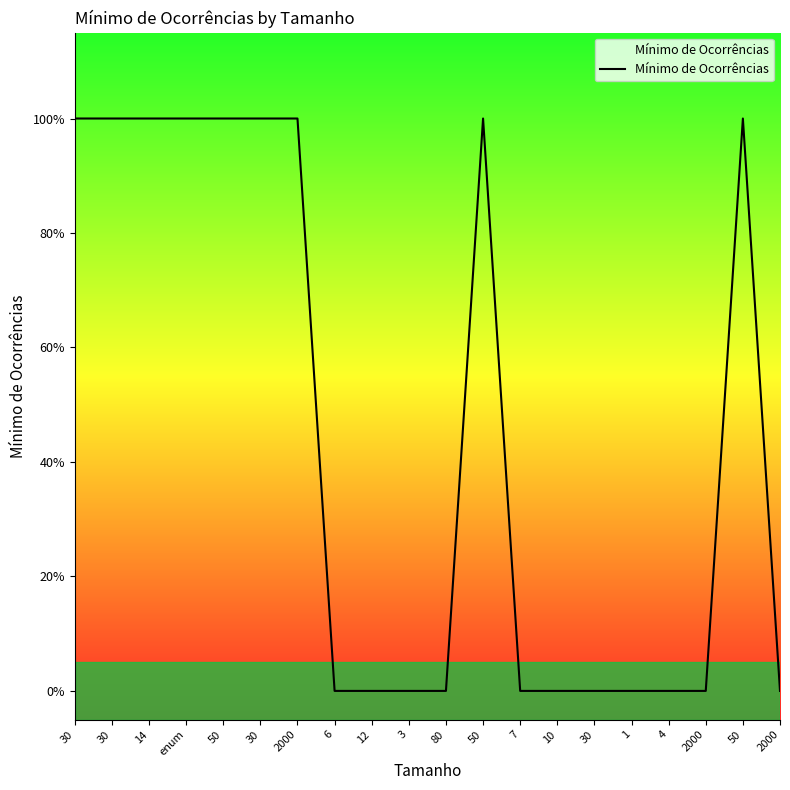

Is this an area chart (filled region under the line)?

Yes